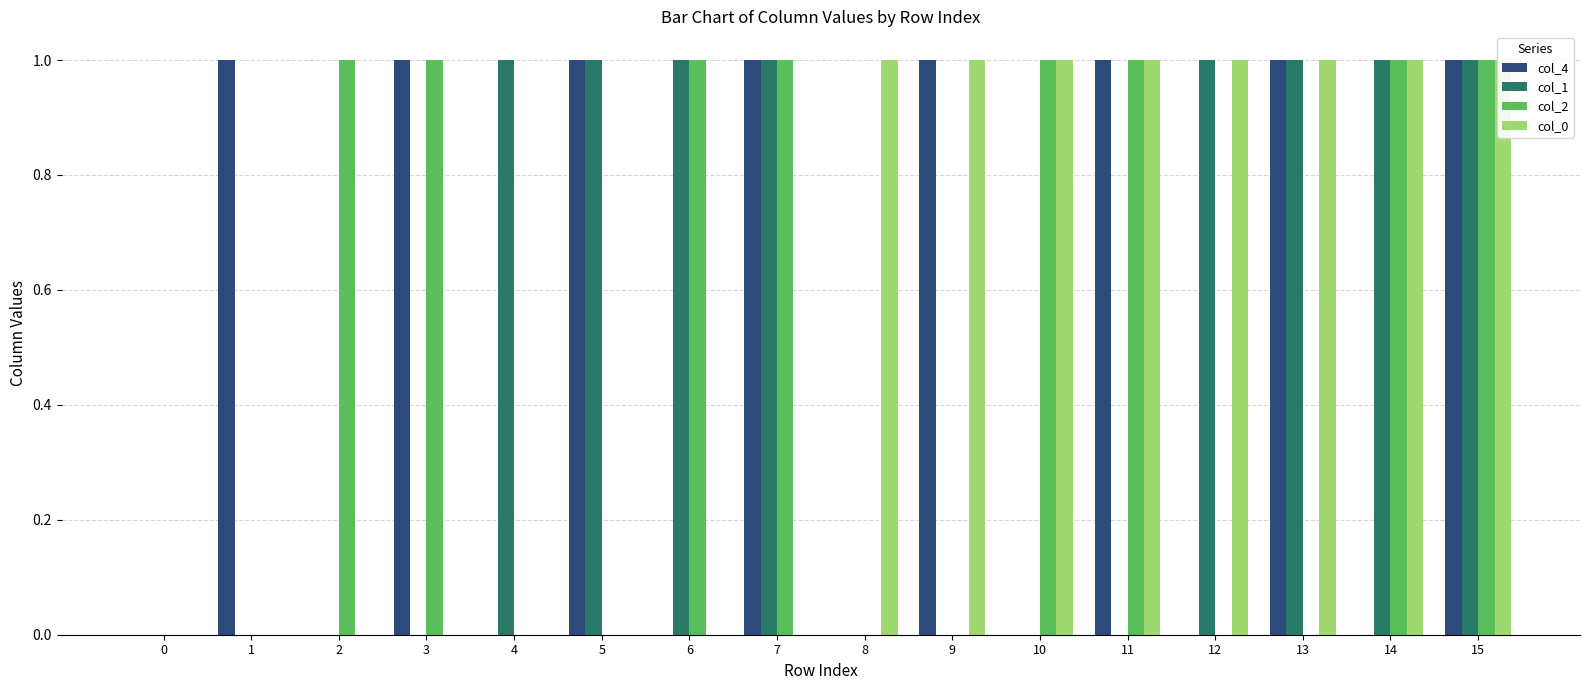

Which series has the widest spread of values?

col_4